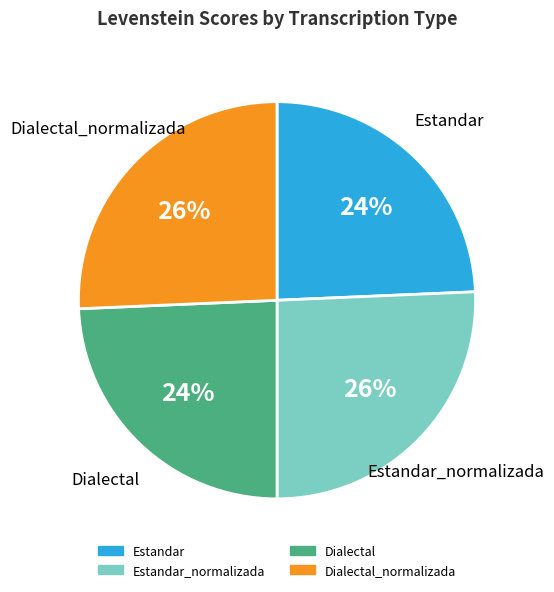

How many segments does this pie chart have?

4